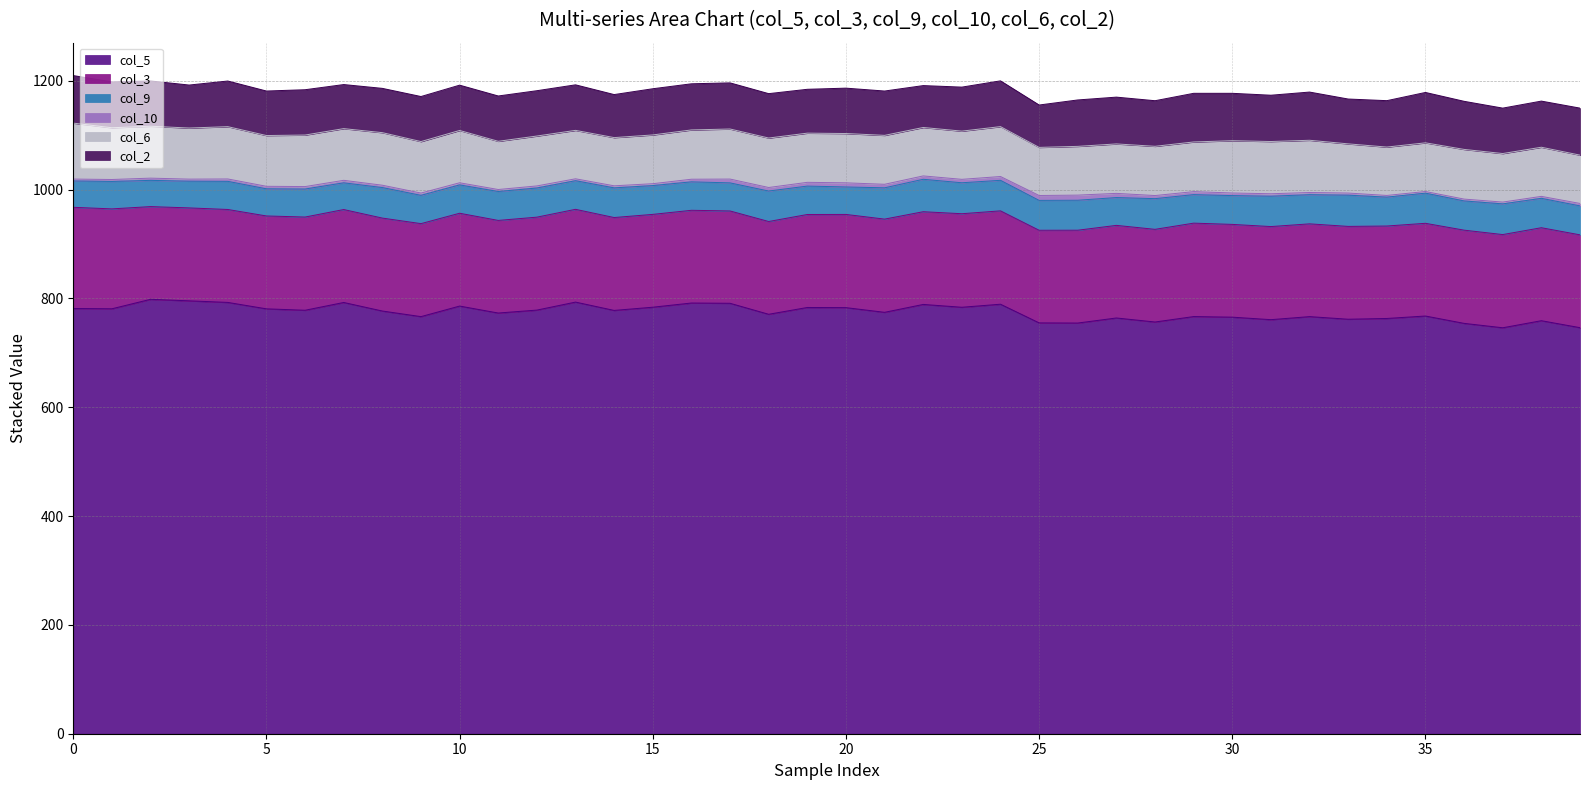

What is the difference between the second highest and minimum values in the col_6 series?

8.2